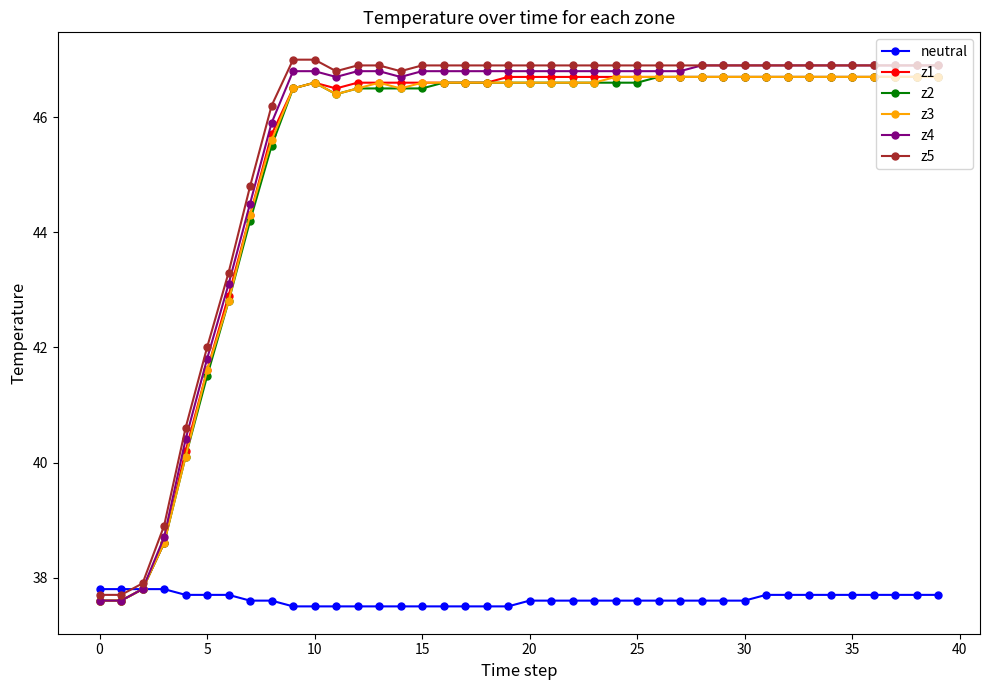

At how many categories does at least one series exceed 45?

32